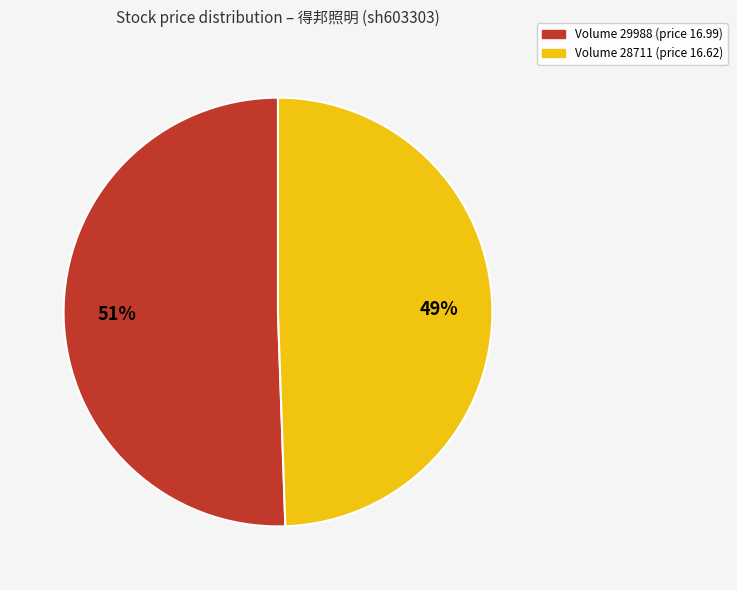

How many segments does this pie chart have?

2